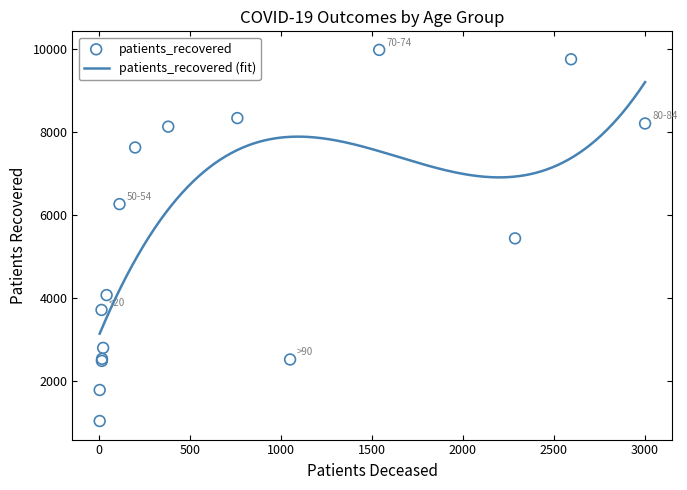

What is the change in value from 45-49 to 75-79?

+5678